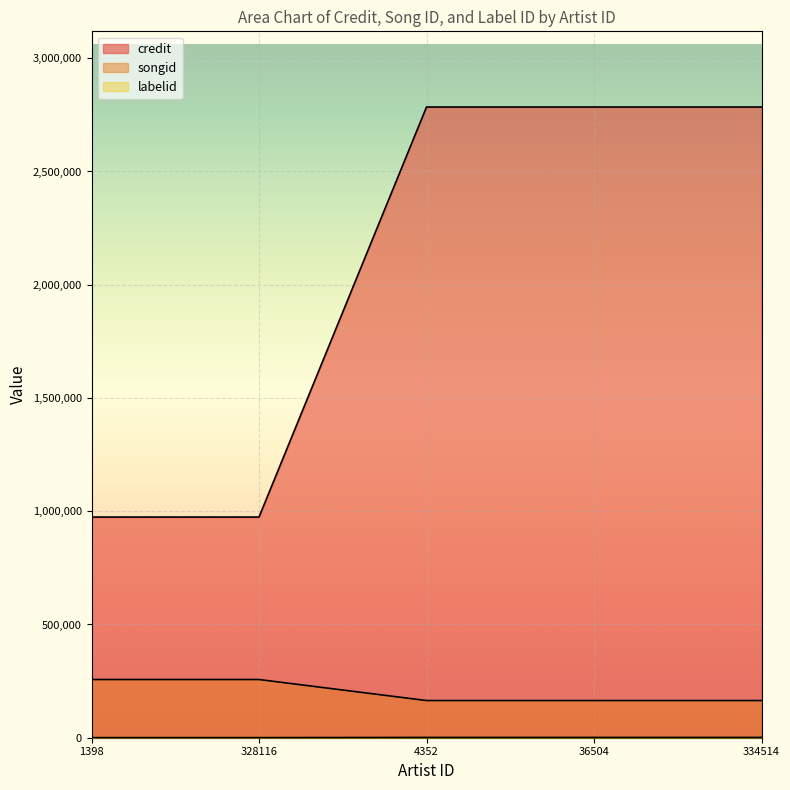

What is the label of the 5th point from the left?

334514